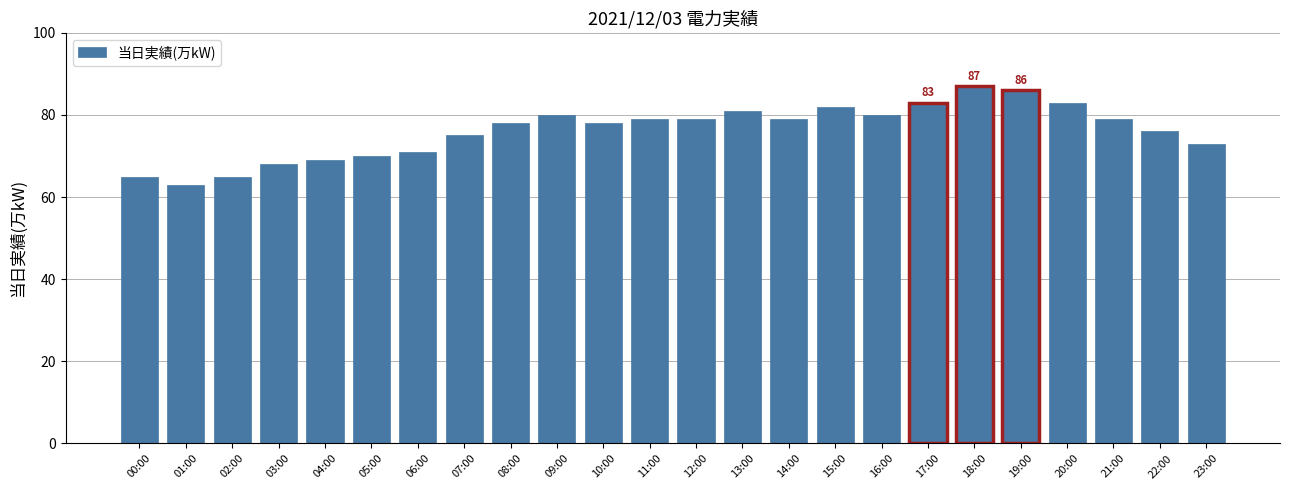

Reading right to left, list all the values displayed in this chart.

73	76	79	83	86	87	83	80	82	79	81	79	79	78	80	78	75	71	70	69	68	65	63	65